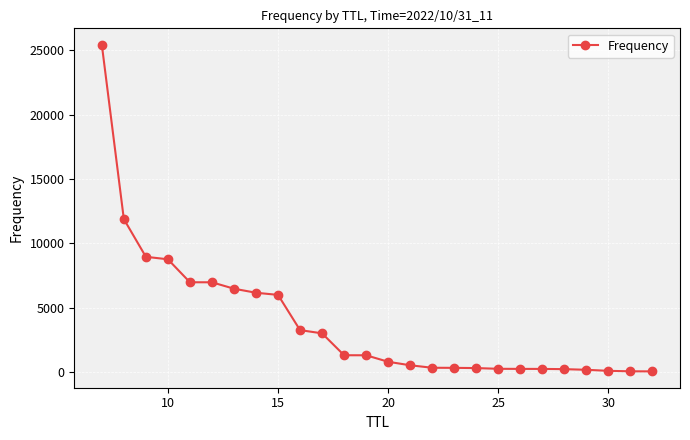

What is the difference between the maximum and second lowest values?

25389